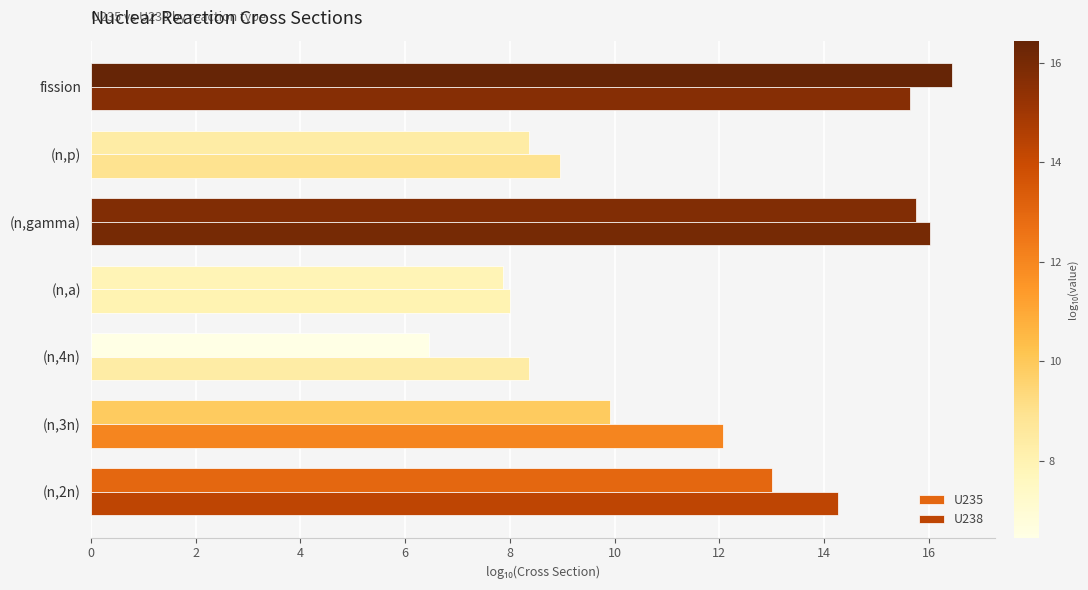

Reading left to right, transcribe all the data shown in this chart.

U235: 13.0	9.9	6.5	7.9	15.8	8.4	16.4
U238: 14.3	12.1	8.4	8.0	16.0	9.0	15.6